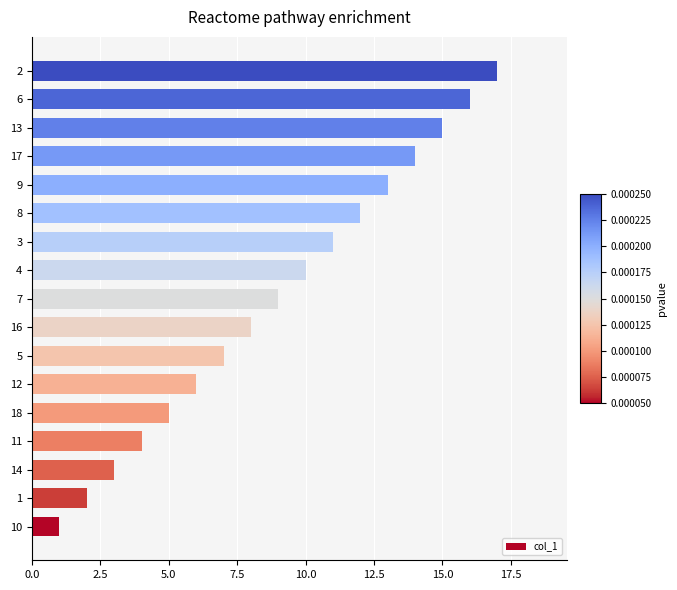

The value at 1 is 2. True or false?

True